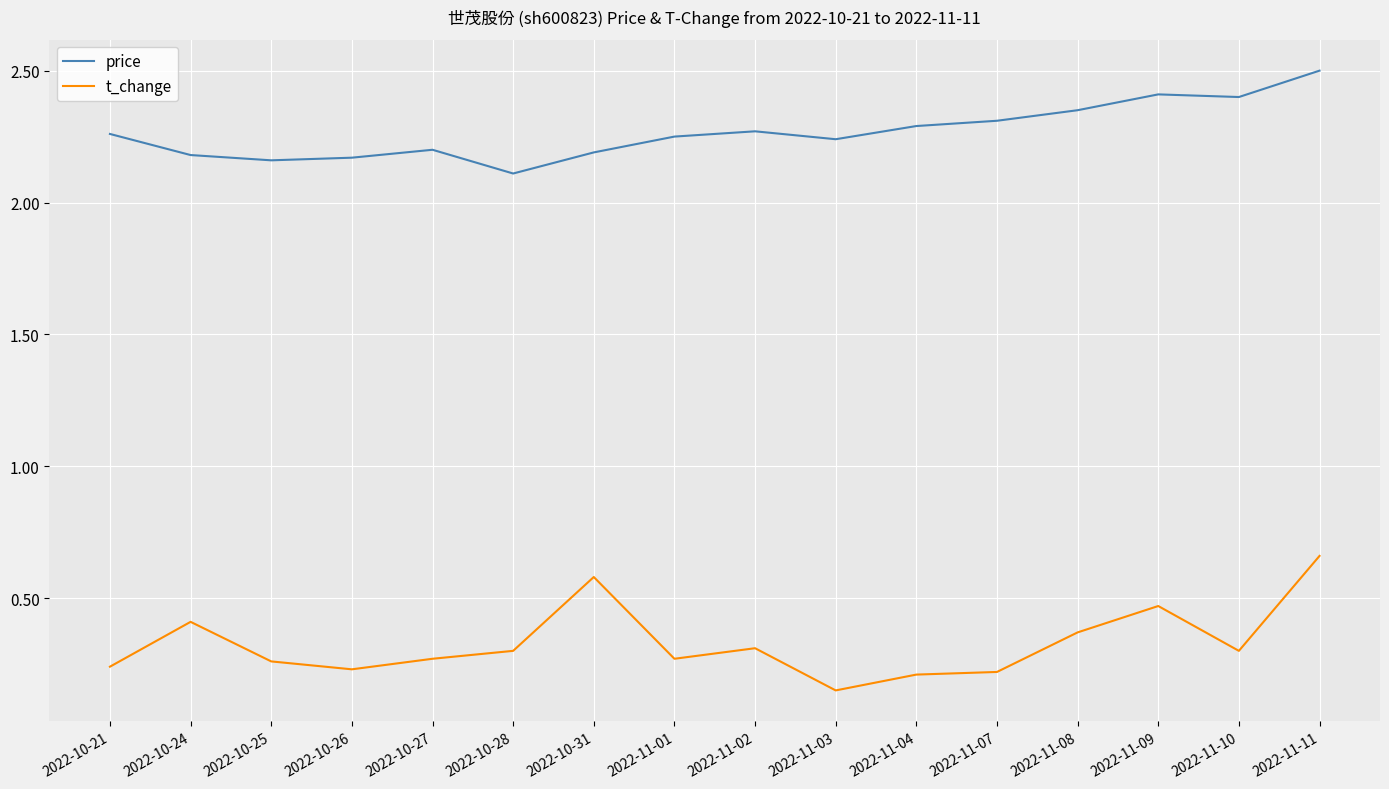

The t_change series shows 0.5 at 2022-10-28. True or false?

False